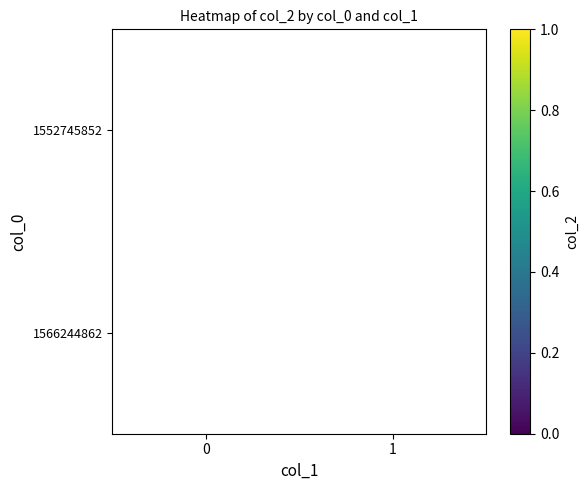

How many data points does each series have?

2